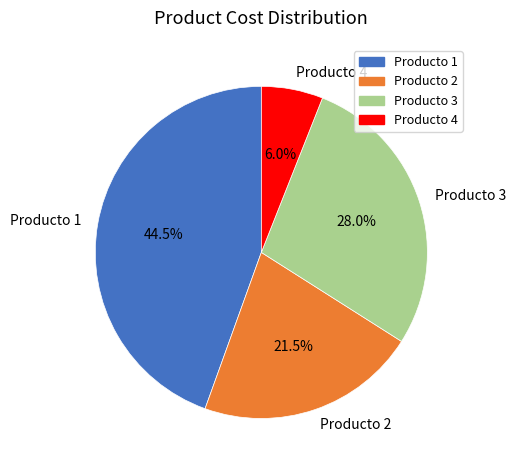

How many segments does this pie chart have?

4